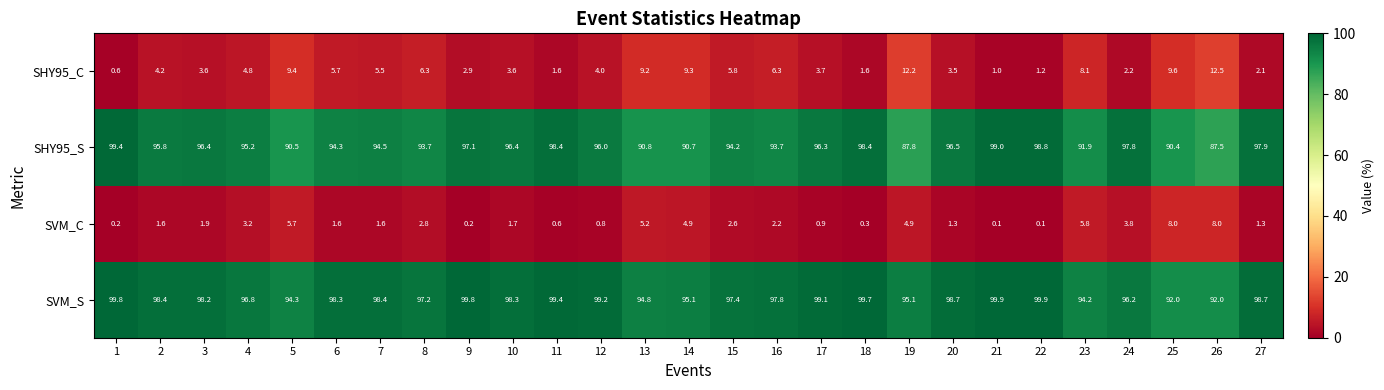

The SHY95_S series shows 48.6 at 9. True or false?

False